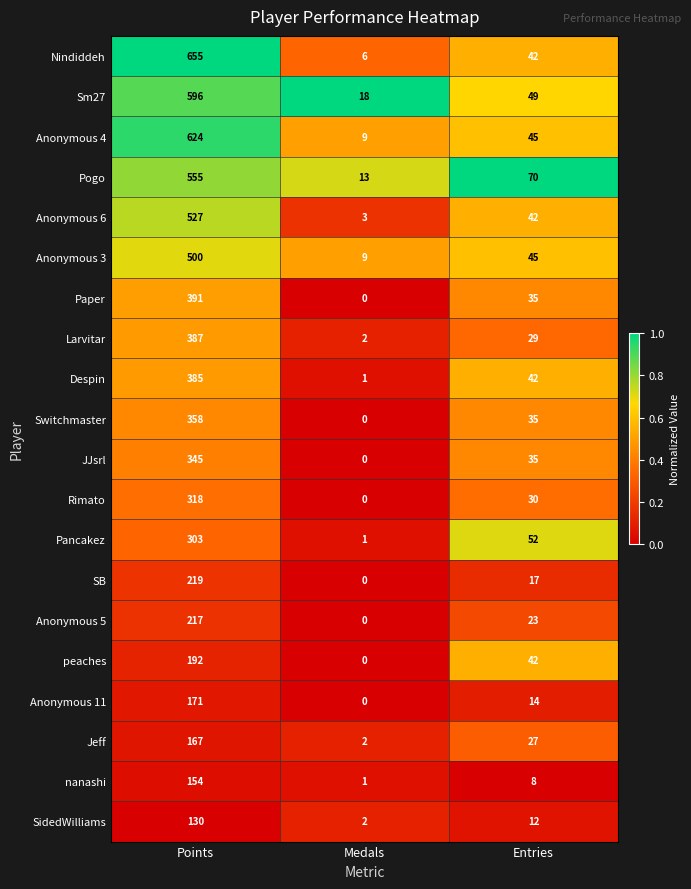

At which label is Pancakez closest to 152?

Entries